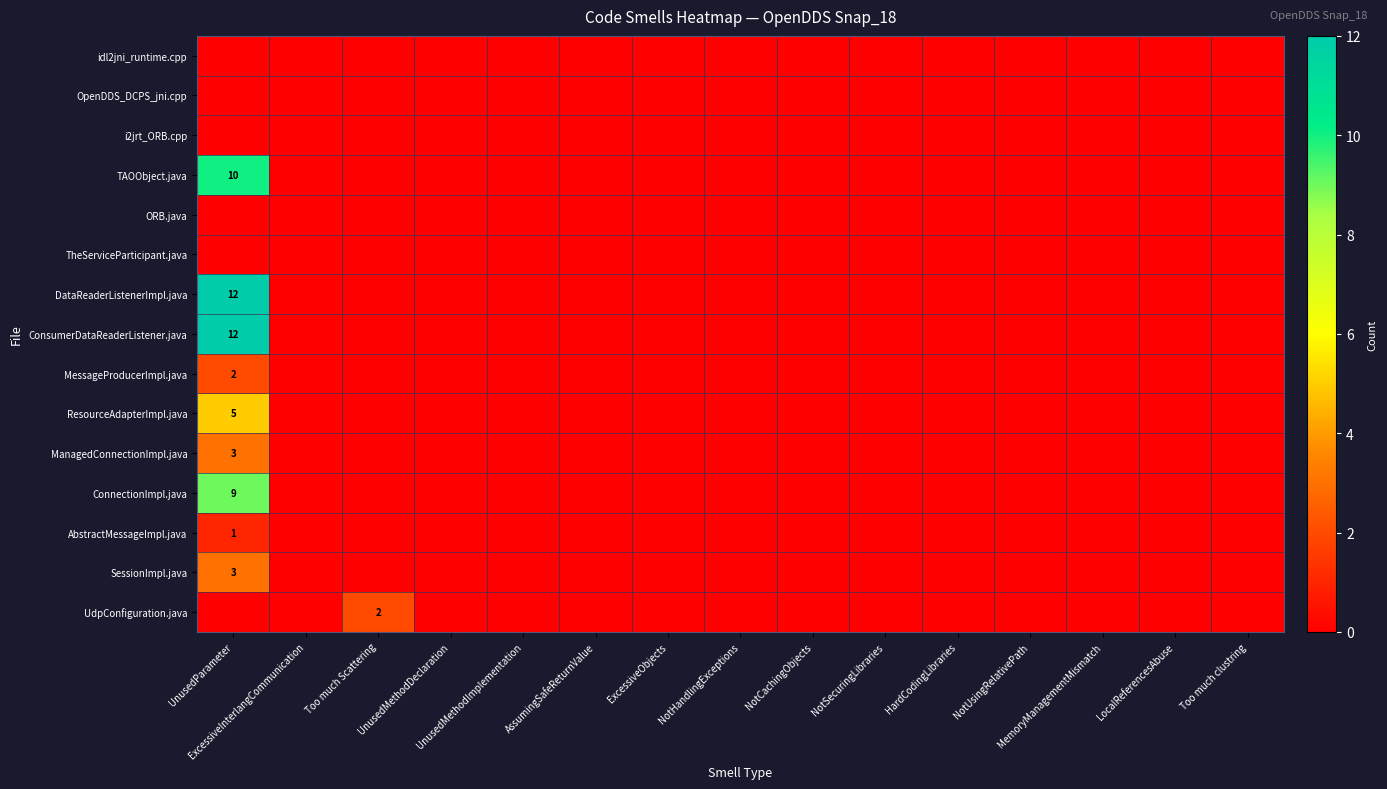

Rank the series at AssumingSafeReturnValue from lowest to highest value.

idl2jni_runtime.cpp, OpenDDS_DCPS_jni.cpp, i2jrt_ORB.cpp, TAOObject.java, ORB.java, TheServiceParticipant.java, DataReaderListenerImpl.java, ConsumerDataReaderListener.java, MessageProducerImpl.java, ResourceAdapterImpl.java, ManagedConnectionImpl.java, ConnectionImpl.java, AbstractMessageImpl.java, SessionImpl.java, UdpConfiguration.java